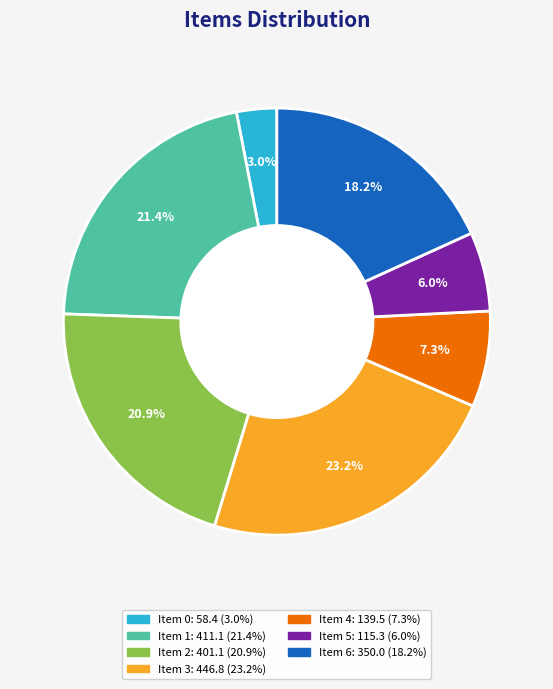

How much of the chart is everything except Item 1?

78.6%